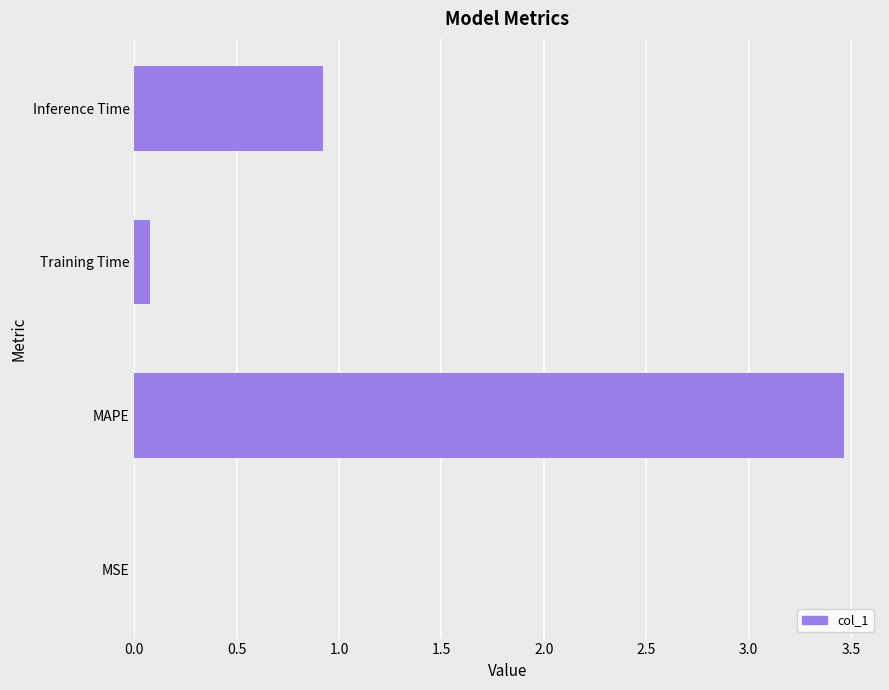

What is the maximum value shown in the chart?

3.5